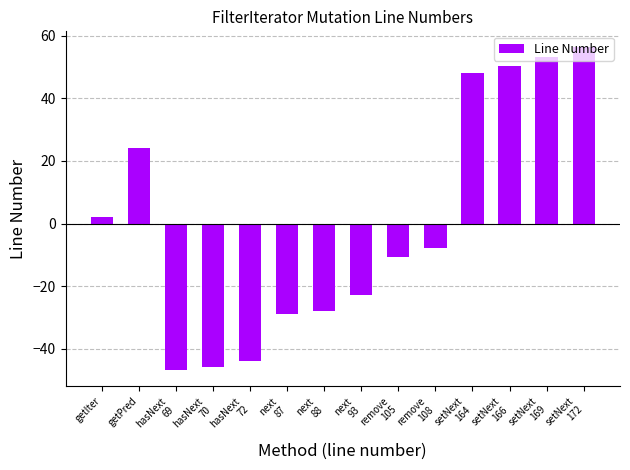

Does the chart contain any negative values?

Yes